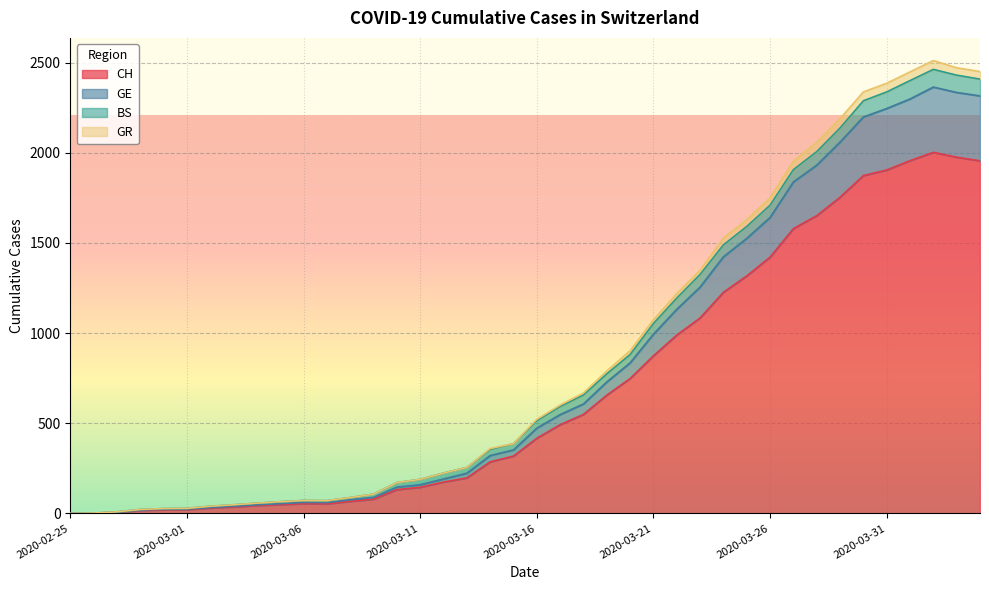

In GR, how many points are lower than both neighbors (excluding endpoints)?

1